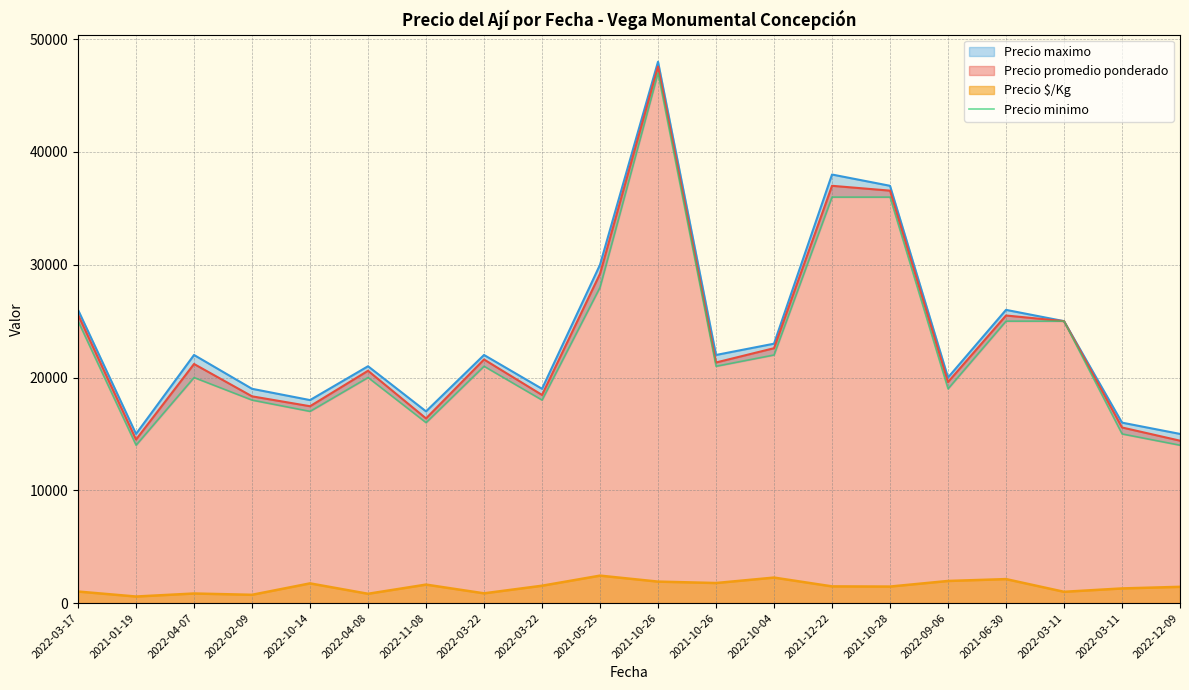

True or false: the data shows 10013 at 2022-09-06.

False